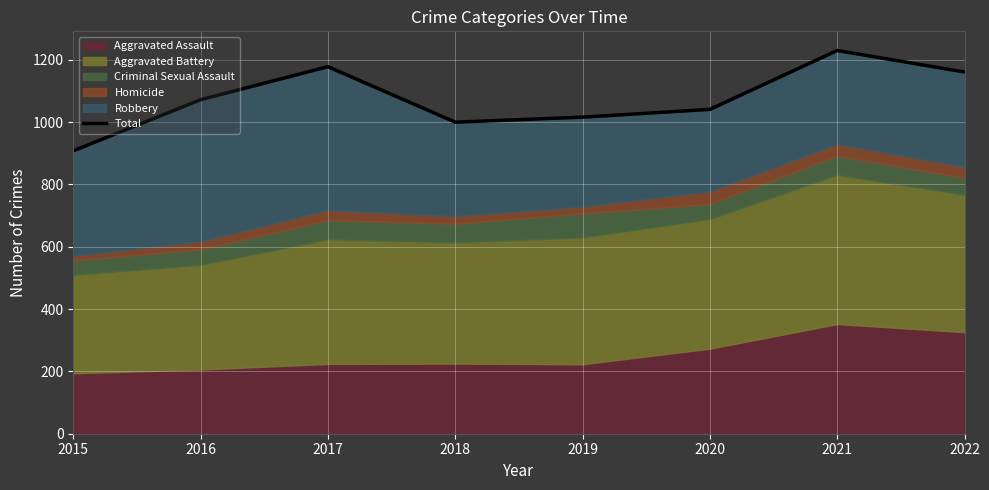

What is the greatest value displayed?

1230